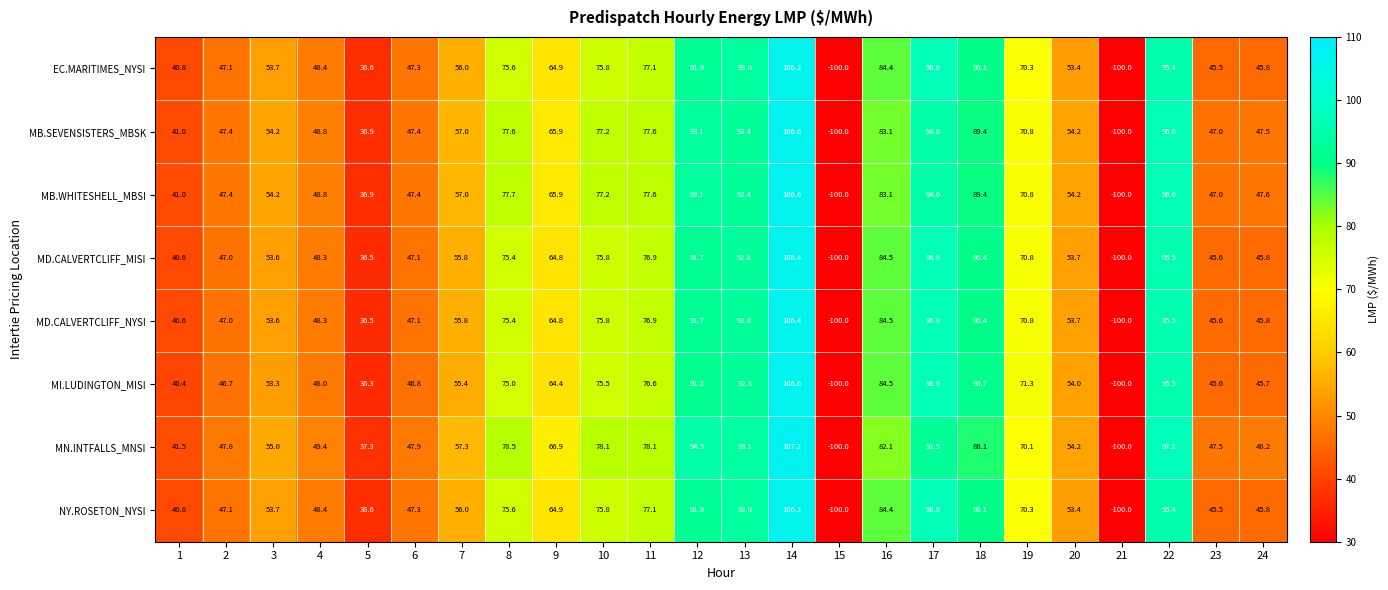

Between 13 and 21, which series saw the biggest shift?

MN.INTFALLS_MNSI